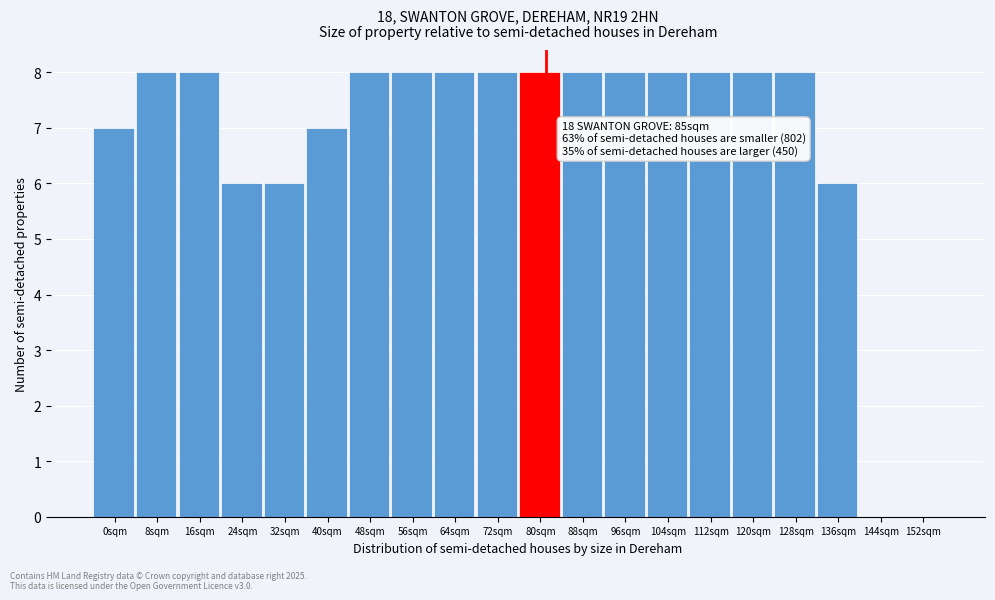

Reading left to right, list all the values displayed in this chart.

0sqm=7	8sqm=8	16sqm=8	24sqm=6	32sqm=6	40sqm=7	48sqm=8	56sqm=8	64sqm=8	72sqm=8	80sqm=8	88sqm=8	96sqm=8	104sqm=8	112sqm=8	120sqm=8	128sqm=8	136sqm=6	144sqm=0	152sqm=0